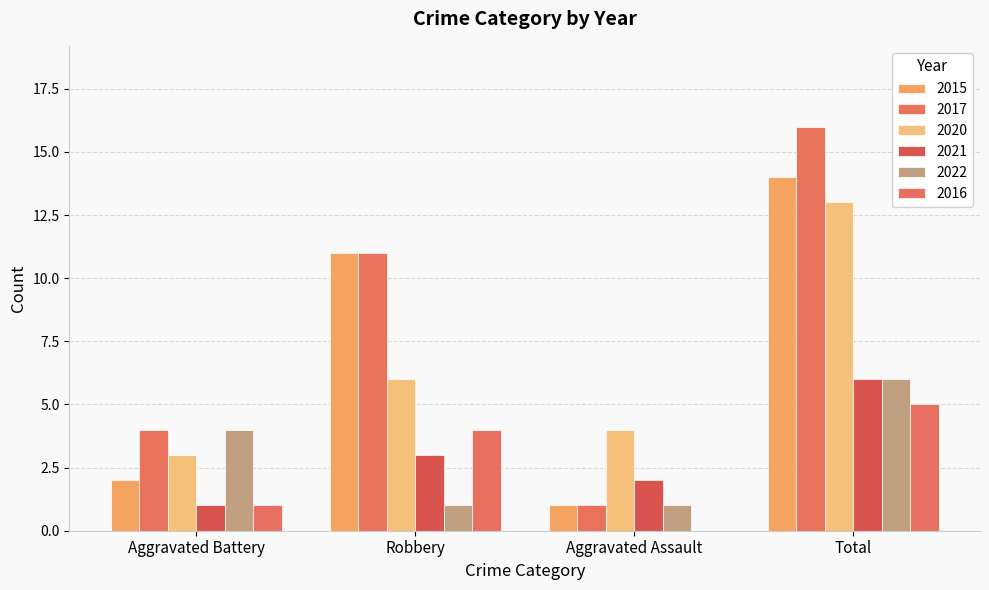

At which category is the sum across all series the highest?

Total